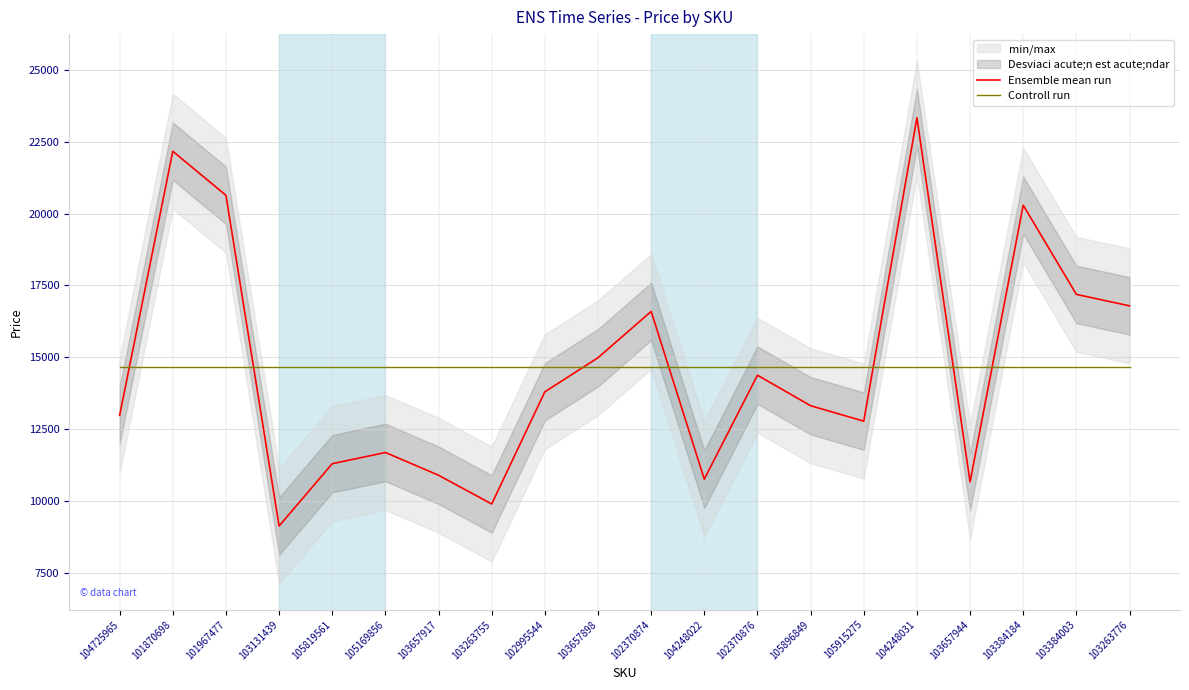

True or false: Controll run has more than 2 interior local peaks.

False